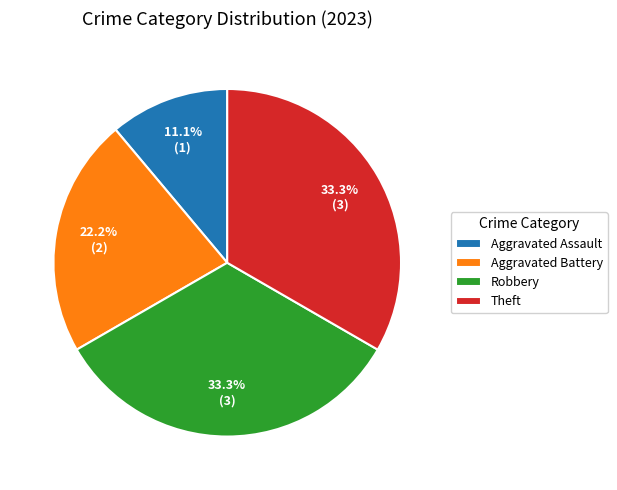

To the nearest percent, what is the average slice percentage?

25%